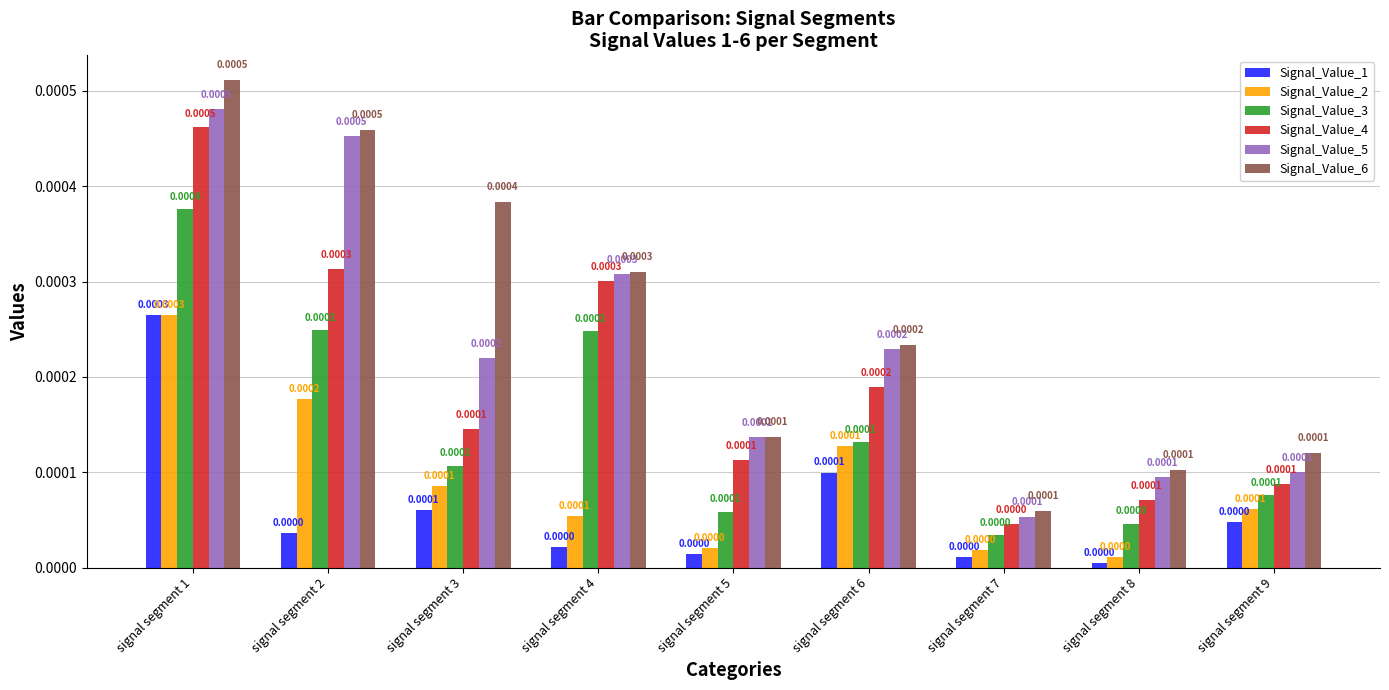

Count the number of data series in this chart.

6